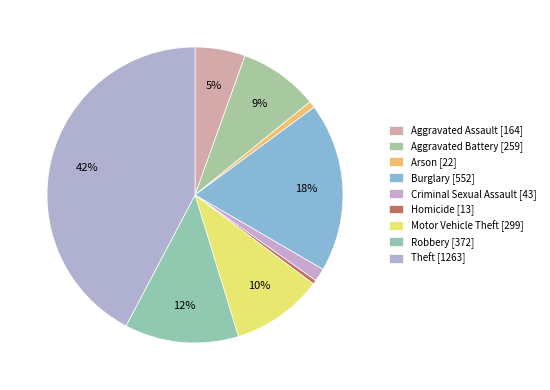

Is it true that Arson is 11% of the pie?

False